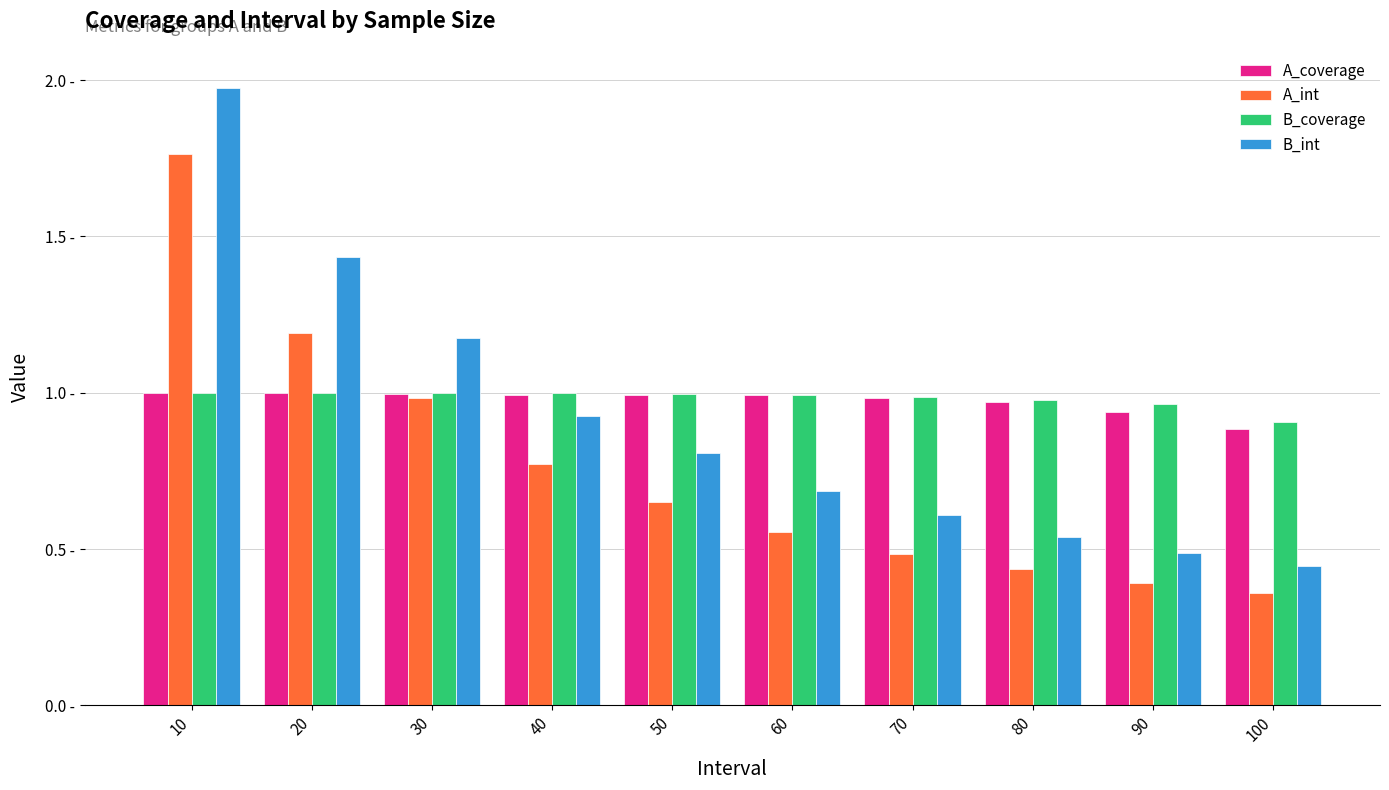

What is the value of the B_coverage bar at the 3rd from the left?

1.0